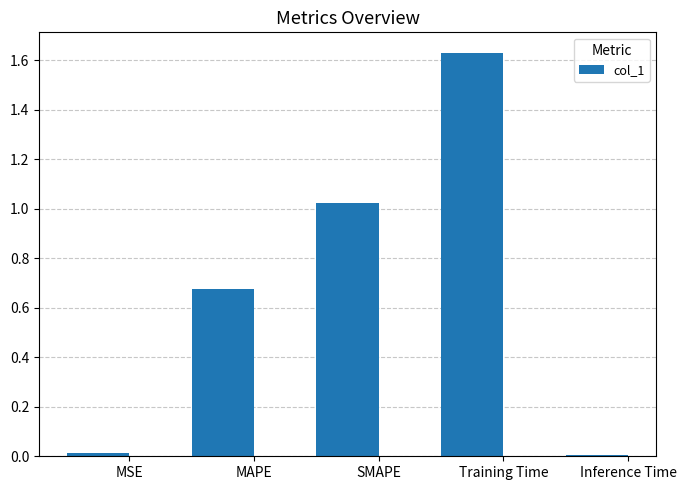

Between Training Time and Inference Time, which is larger?

Training Time